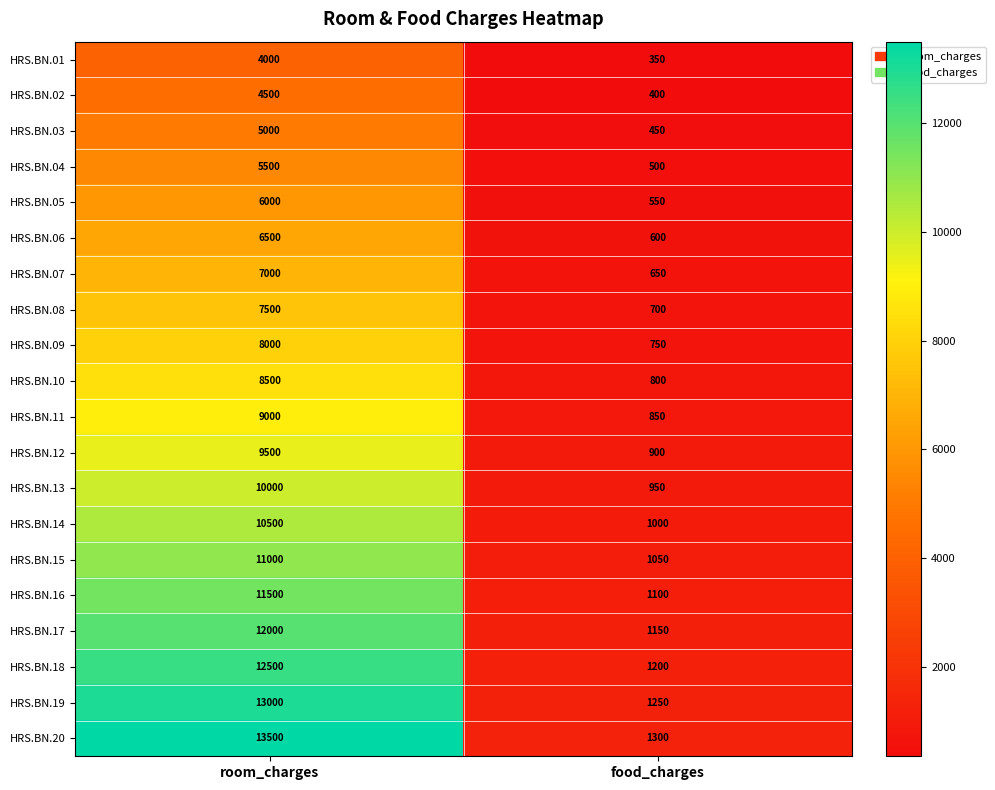

Read the HRS.BN.16 value at food_charges.

1100